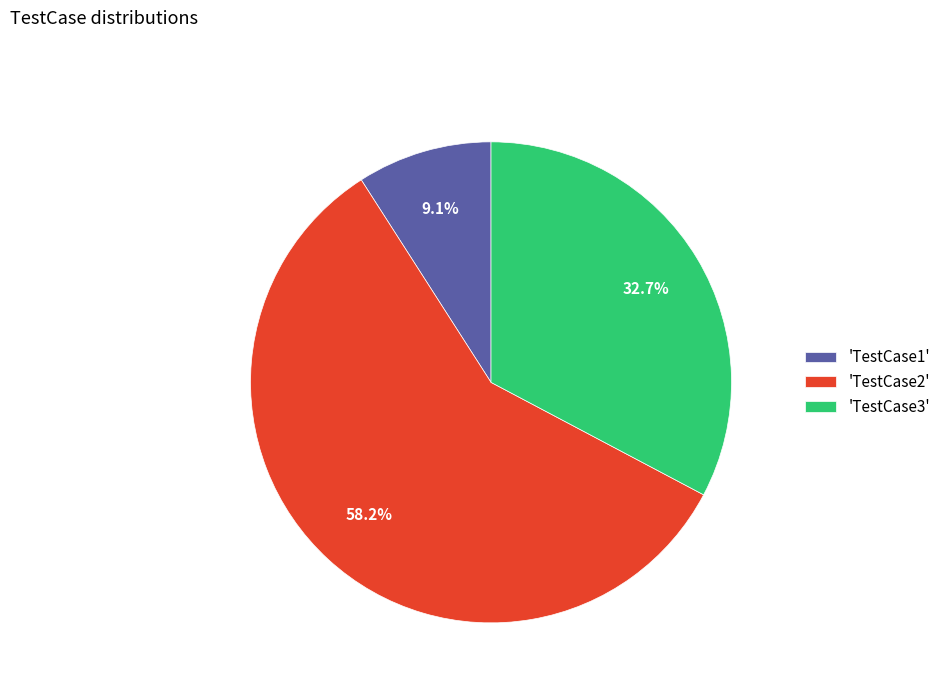

How many segments does this pie chart have?

3